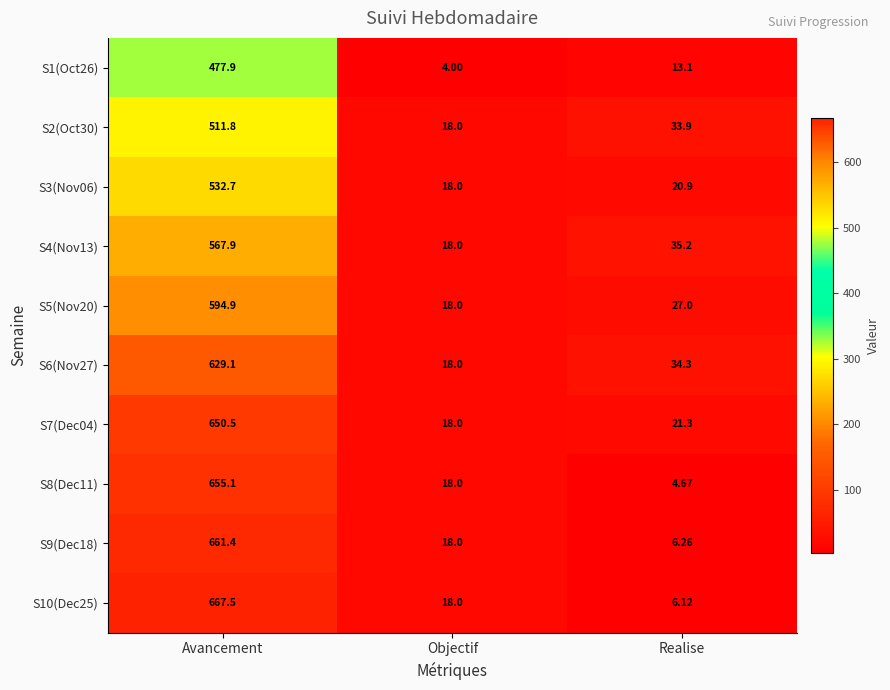

At which category is the sum across all series the highest?

Avancement